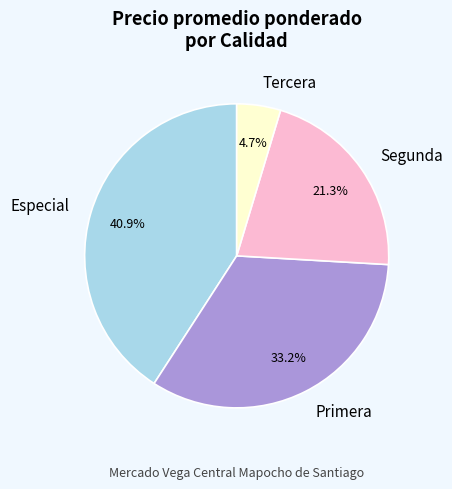

Is Segunda the majority of the pie?

No